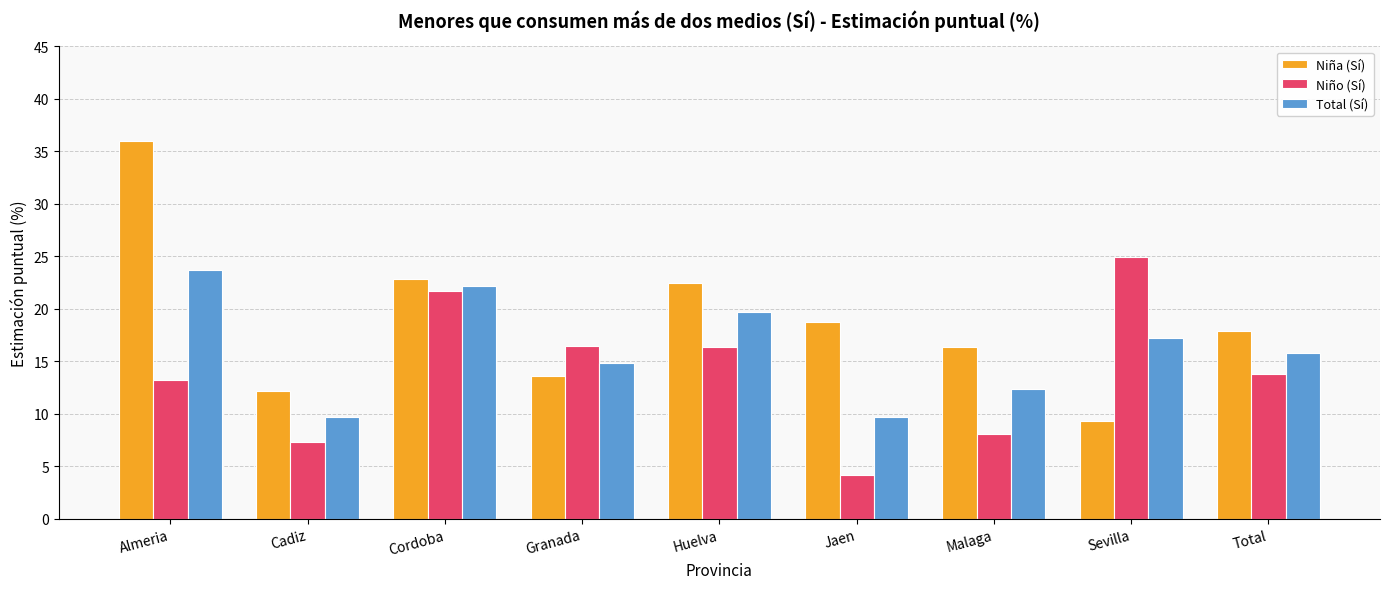

What is the average value of the Niña (Sí) series?

18.8